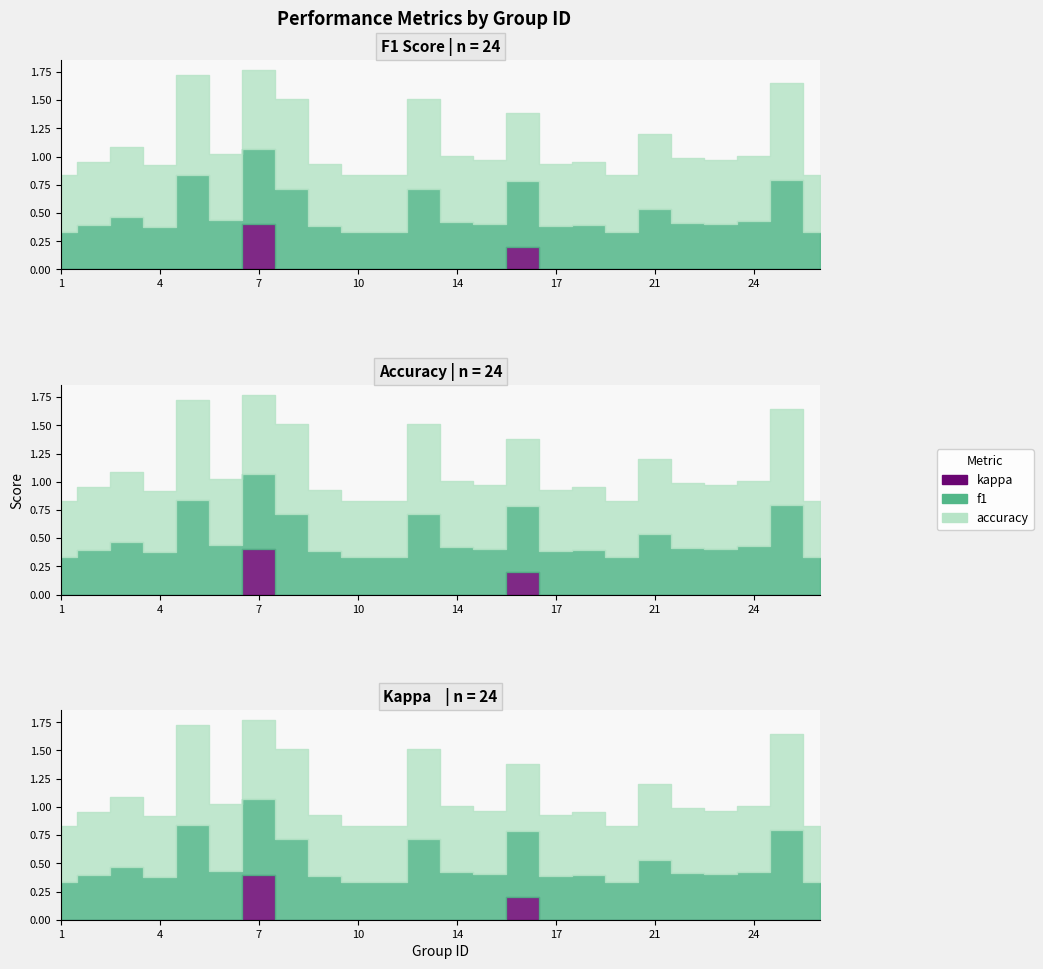

Is the value of f1 at 21 greater than the value of accuracy at 6?

No